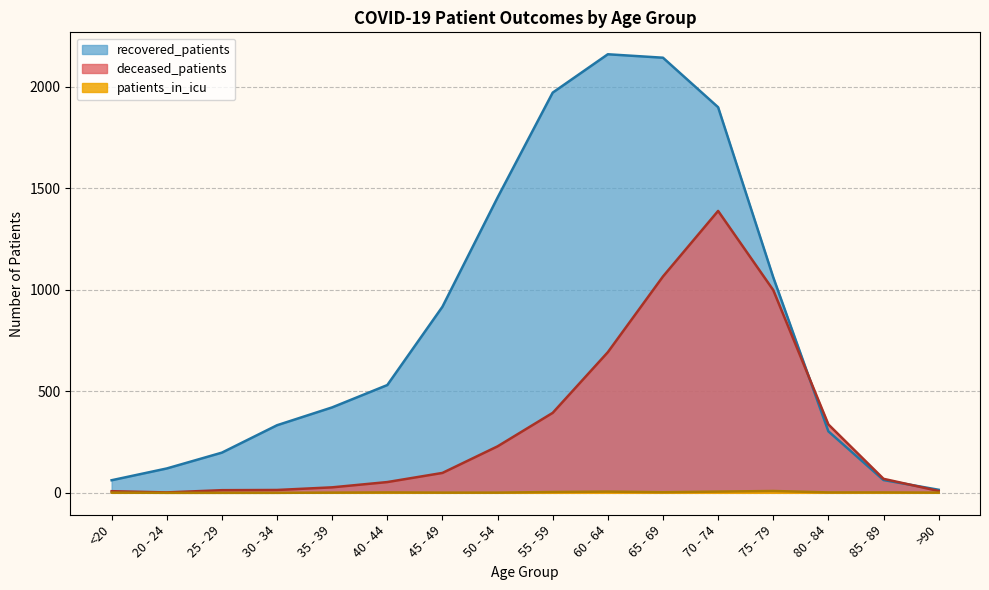

Which series has the widest spread of values?

recovered_patients